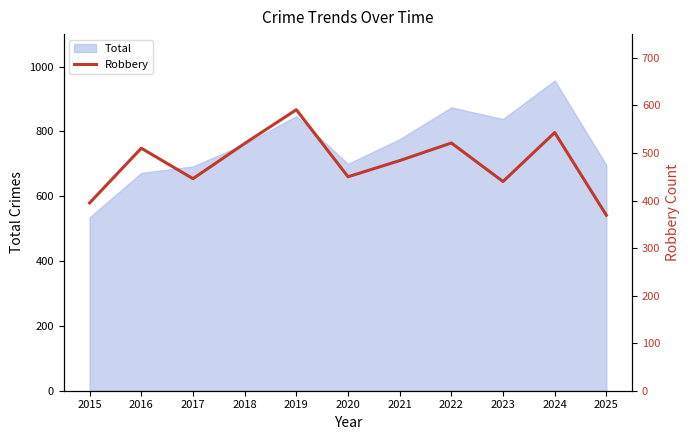

True or false: Total has a value of 416 at 2020.

False